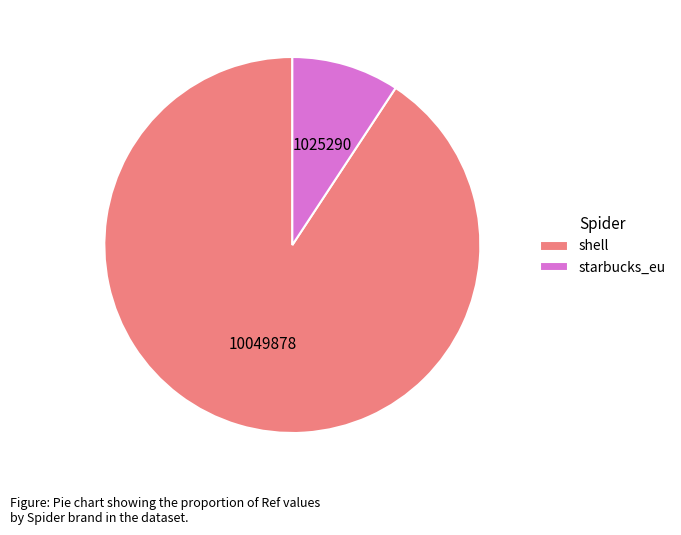

Rank the categories by value from highest to lowest.

shell, starbucks_eu